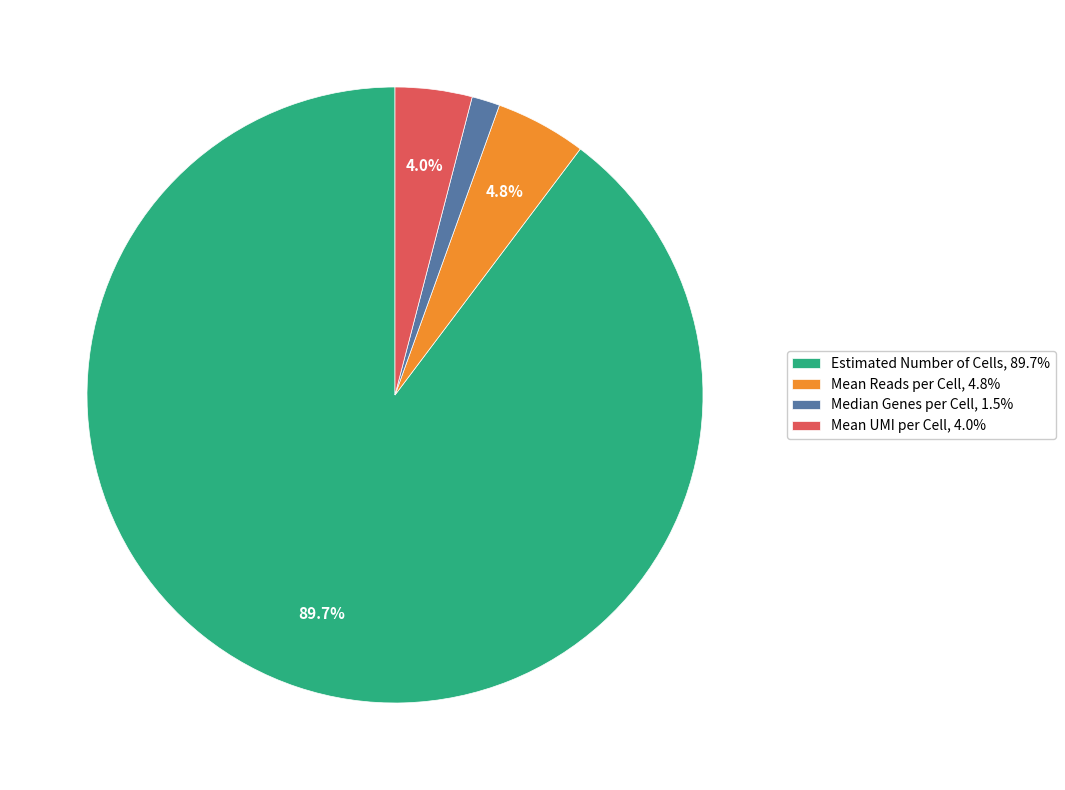

Approximately how many times larger is the value at Mean UMI per Cell compared to Median Genes per Cell?

2.7